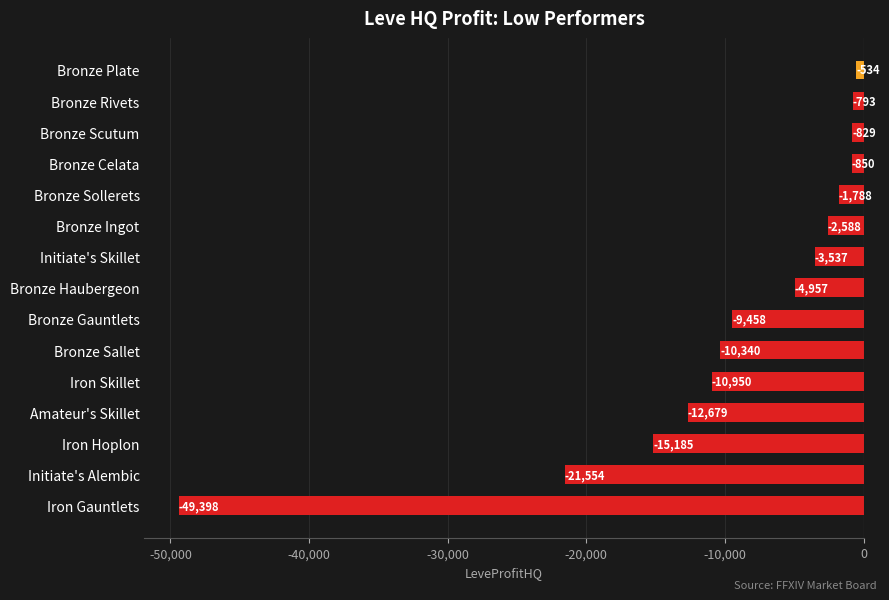

At which label is the value closest to -24966?

Initiate's Alembic